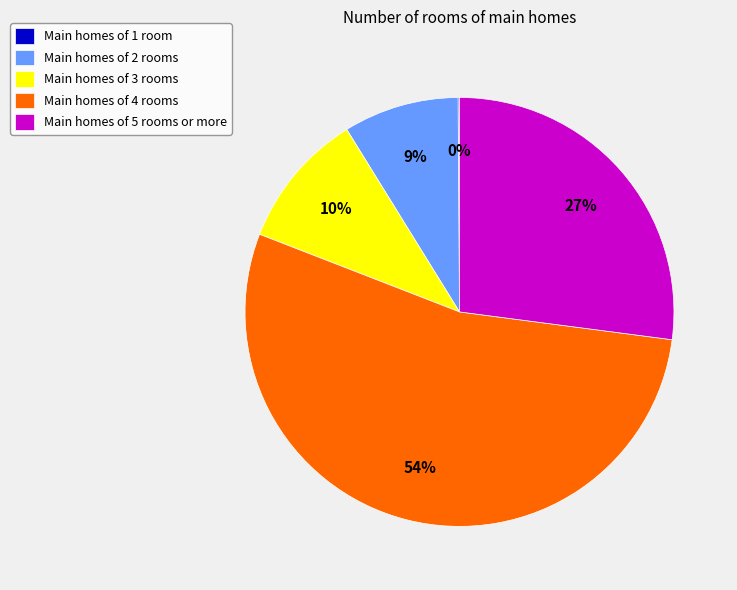

Combined, do Main homes of 2 rooms and Main homes of 4 rooms account for over 50%?

Yes